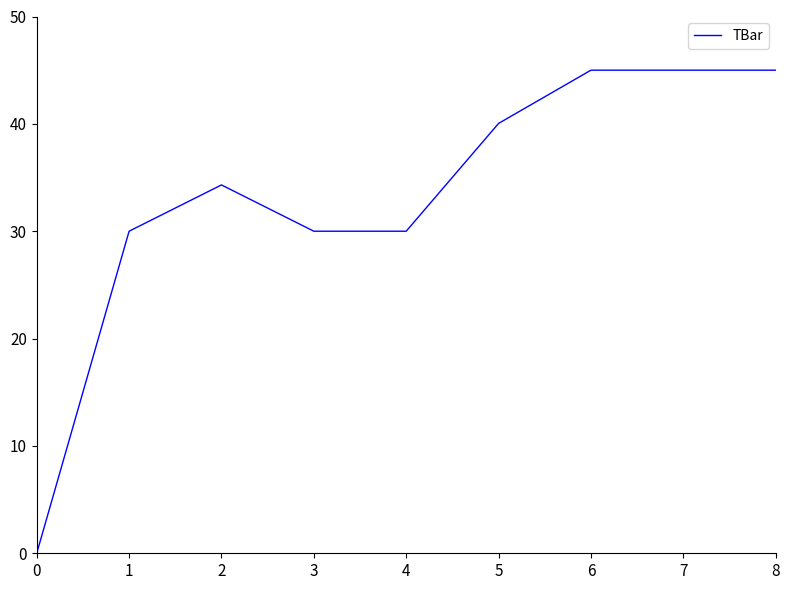

Is it true that the value at 7 is 45.0?

True